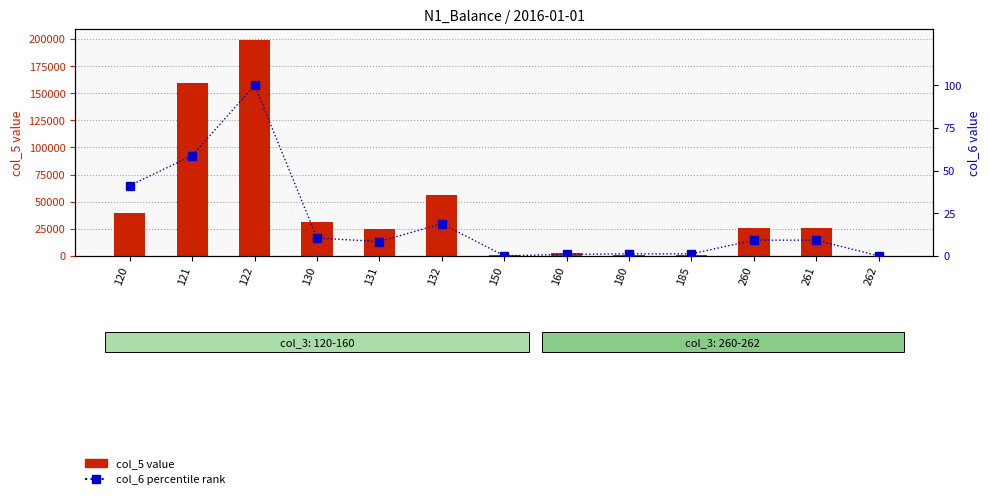

At how many categories does at least one series exceed 57319?

2